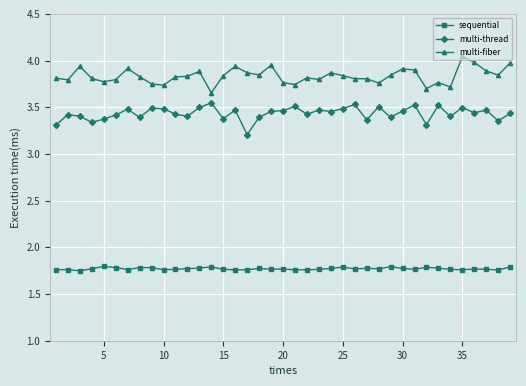

How many lines are shown in the chart?

3